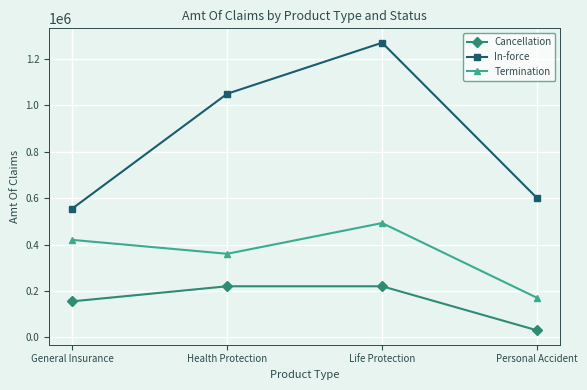

What is the difference between the highest and lowest values at Personal Accident?

570000